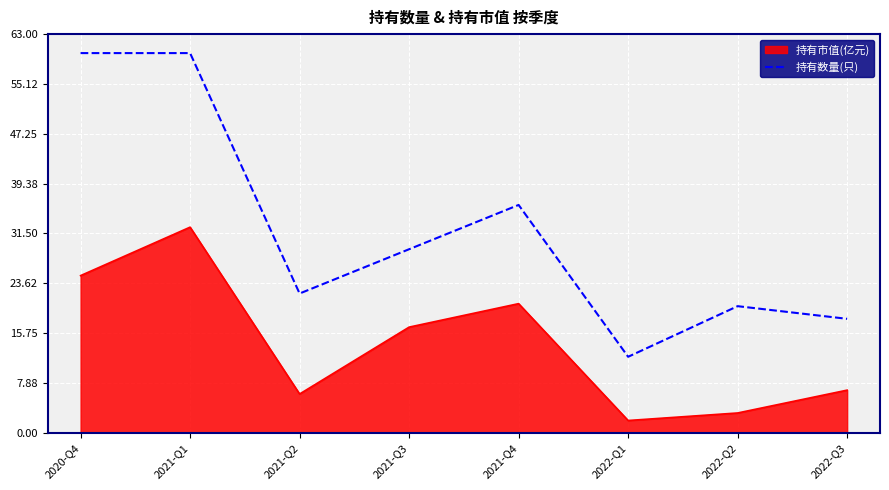

Where does the data first go above 29?

2020-Q4